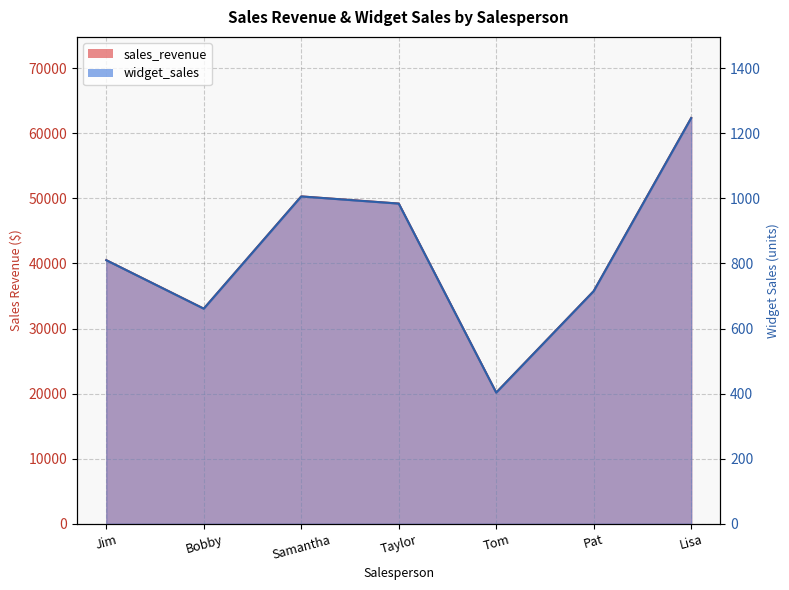

Which series has the largest range (max minus min)?

sales_revenue